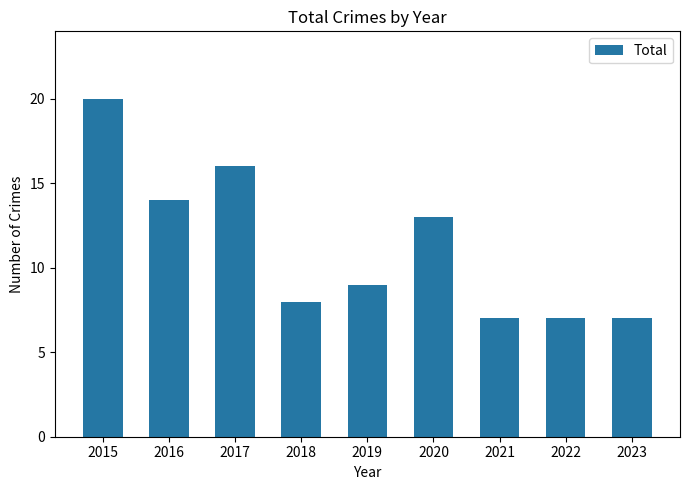

Between 2016 and 2019, which is larger?

2016